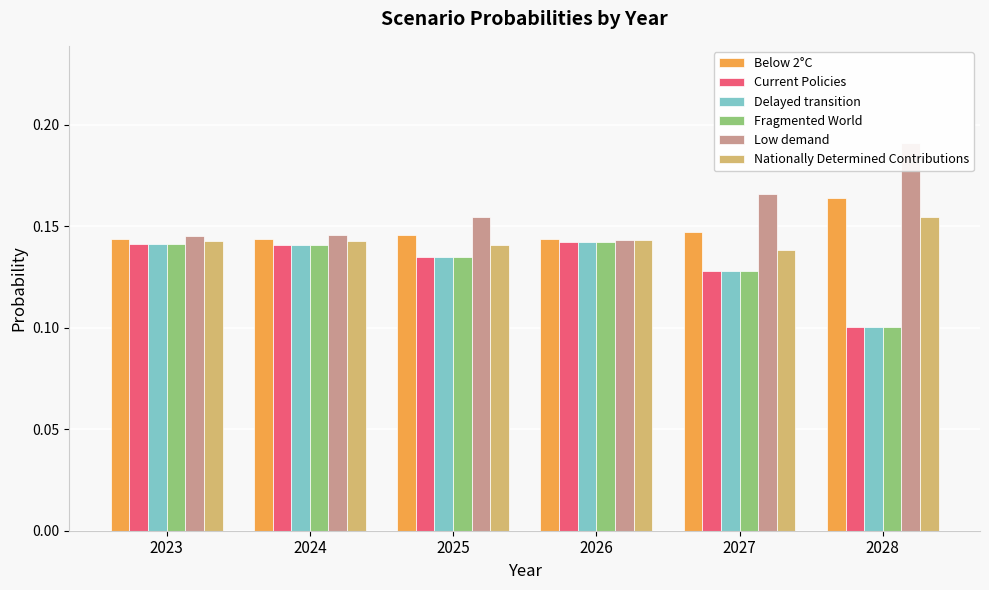

What is the value of the Delayed transition bar at the 2nd from the left?

0.1